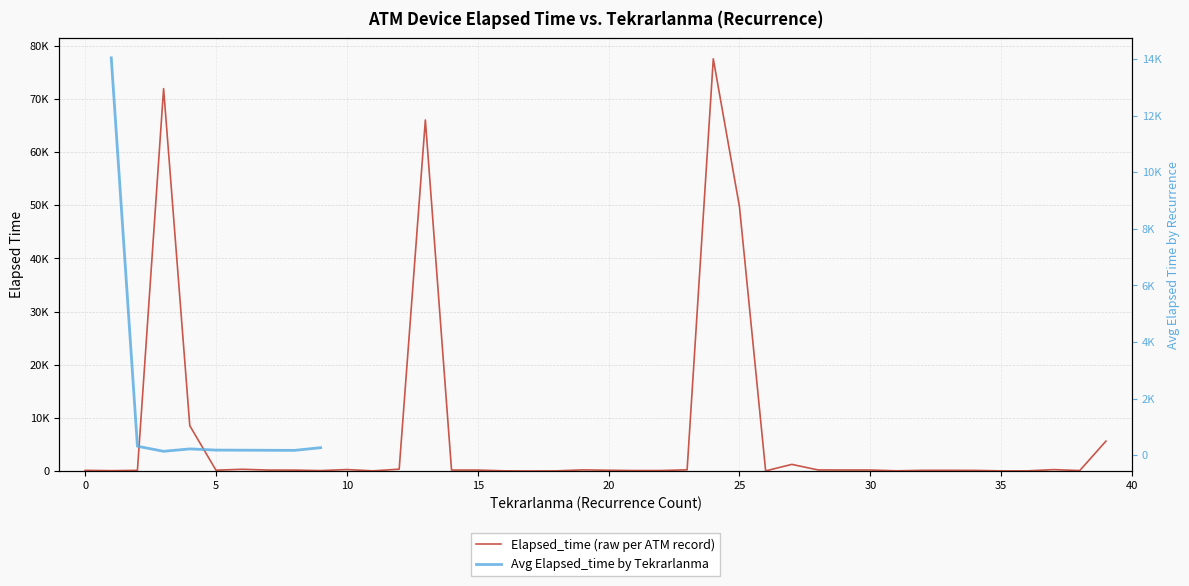

What is the sum of the values at 22 and 35?

240